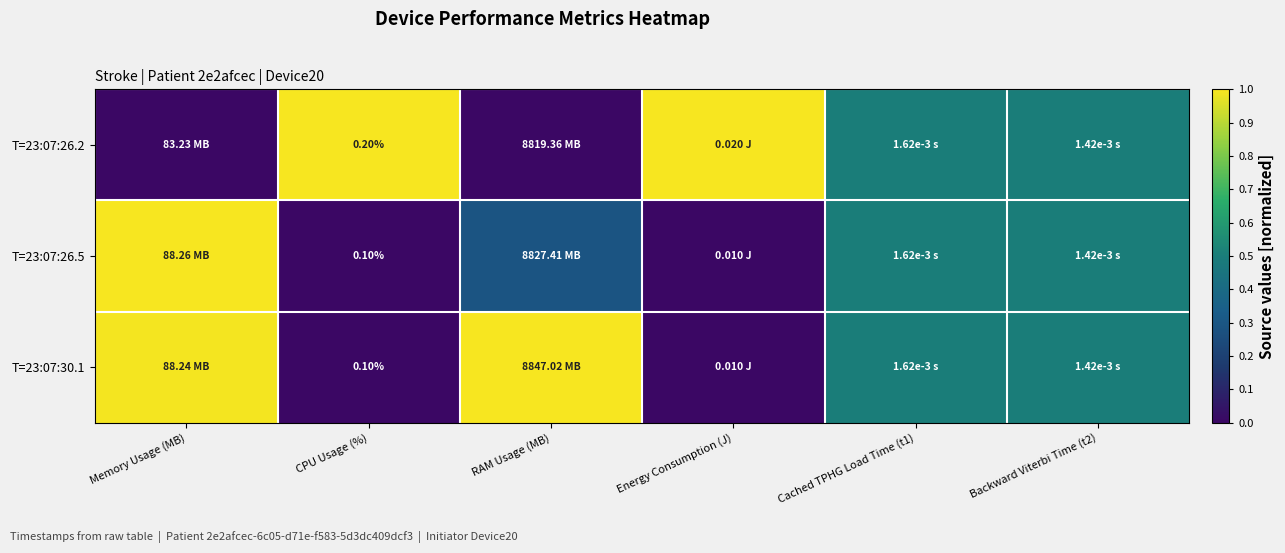

How many values in the T=23:07:26.5 series exceed 0?

4